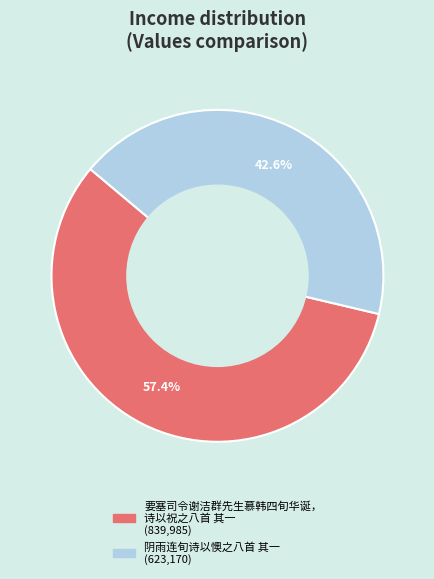

Is there any slice that represents more than half of the pie?

Yes